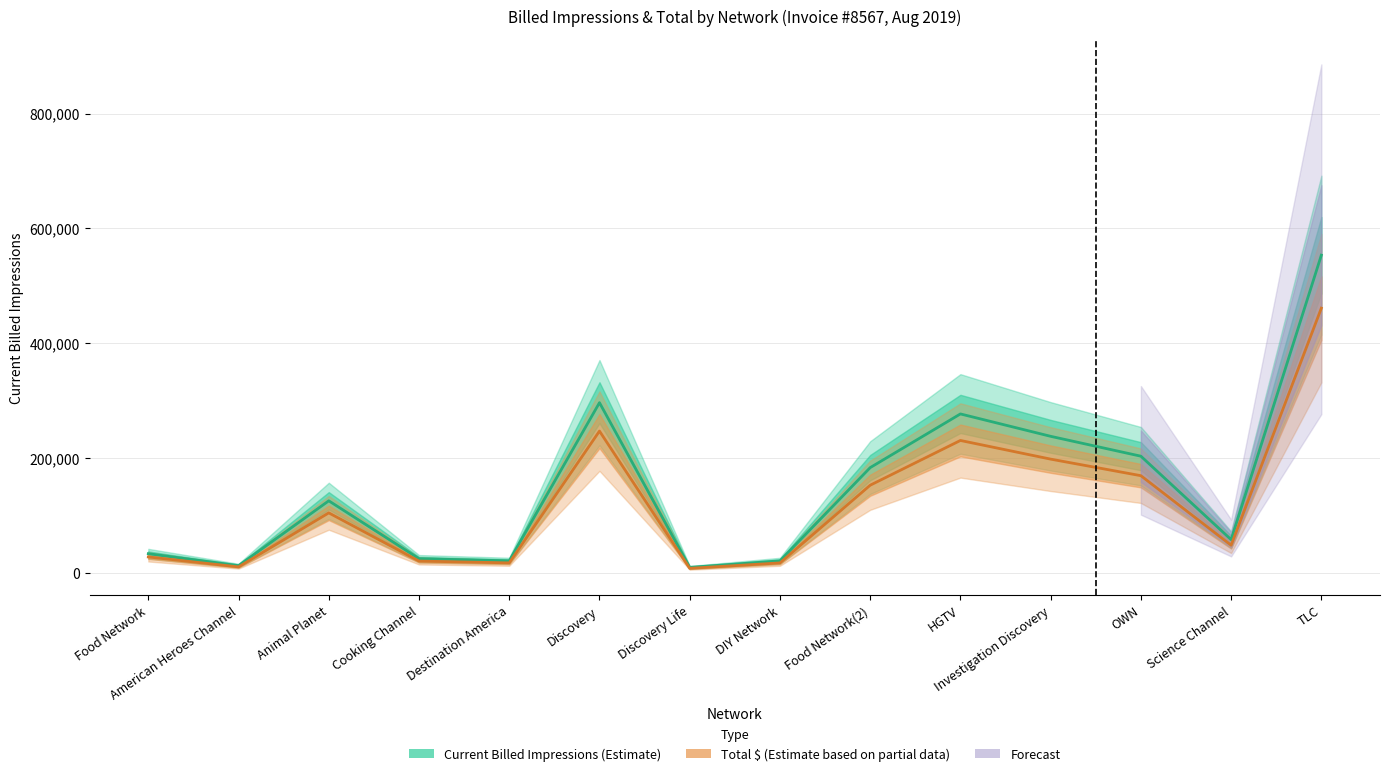

What position from the right is Animal Planet?

12